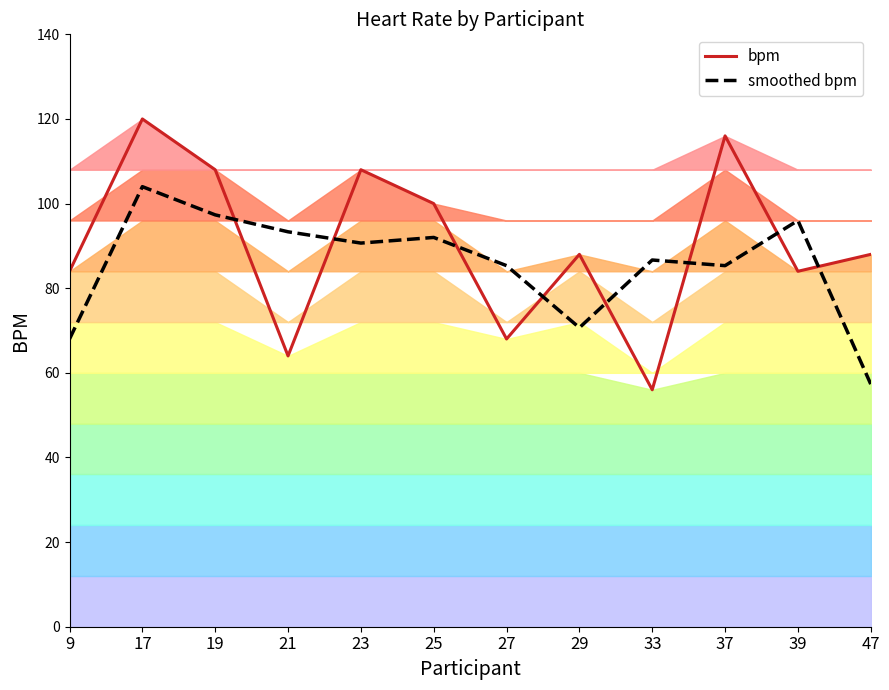

Between which two adjacent categories do smoothed bpm and bpm first intersect?

19 and 21